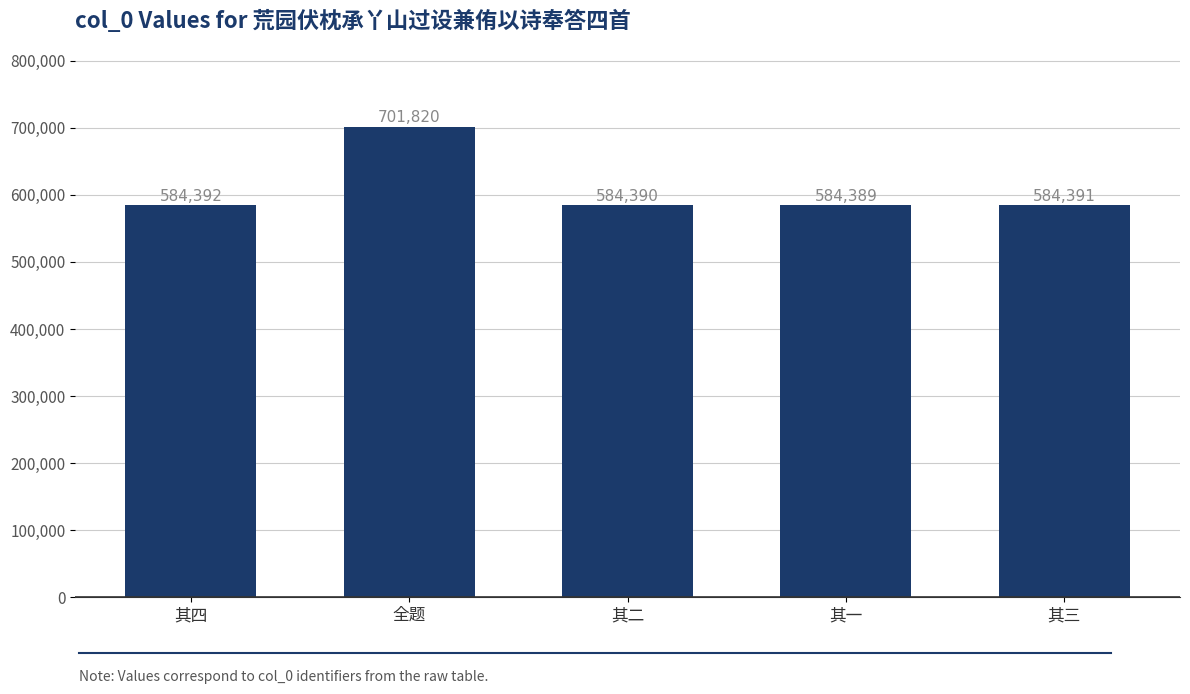

Reading right to left, extract all data points from this chart.

其三=584391	其一=584389	其二=584390	全题=701820	其四=584392